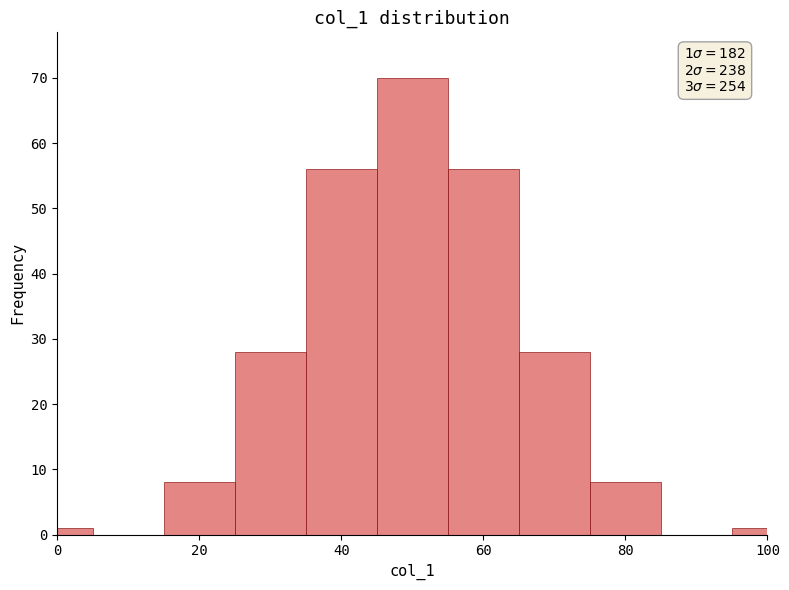

Around what value on the x-axis is the tallest bar? Give the approximate position of its centre, as read against the axis.

50